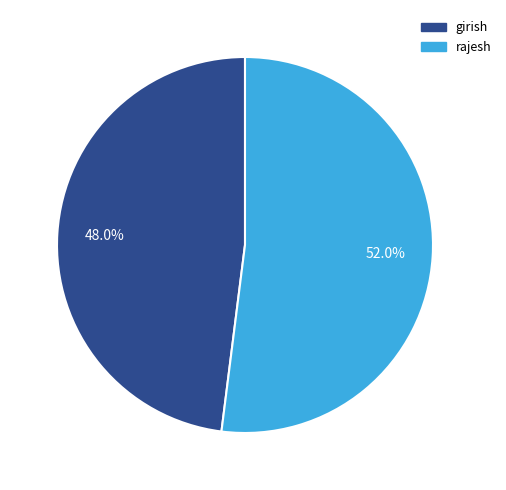

To the nearest percent, what is the combined percentage of rajesh and girish?

100%